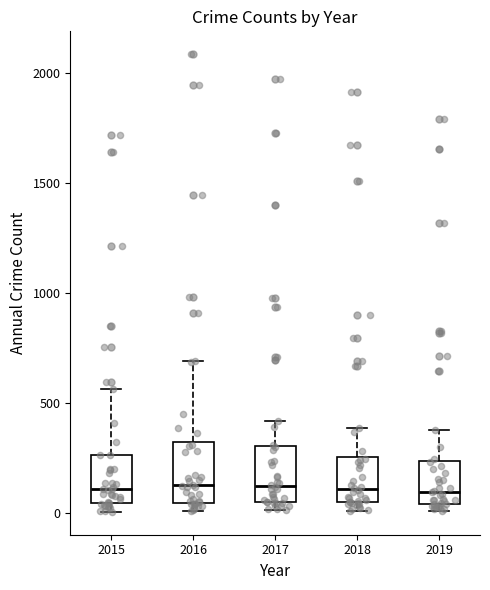

Reading left to right, read every box against the y-axis: the position of its median line, the range the box covers, and the ends of its whiskers. The values are not printed on the chart, so give them approximately, as read against the axis.

2015: median 100, box 50 to 250, whiskers 0 to 550
2016: median 150, box 50 to 300, whiskers 0 to 700
2017: median 100, box 50 to 300, whiskers 0 to 400
2018: median 100, box 50 to 250, whiskers 0 to 400
2019: median 100, box 50 to 250, whiskers 0 to 400